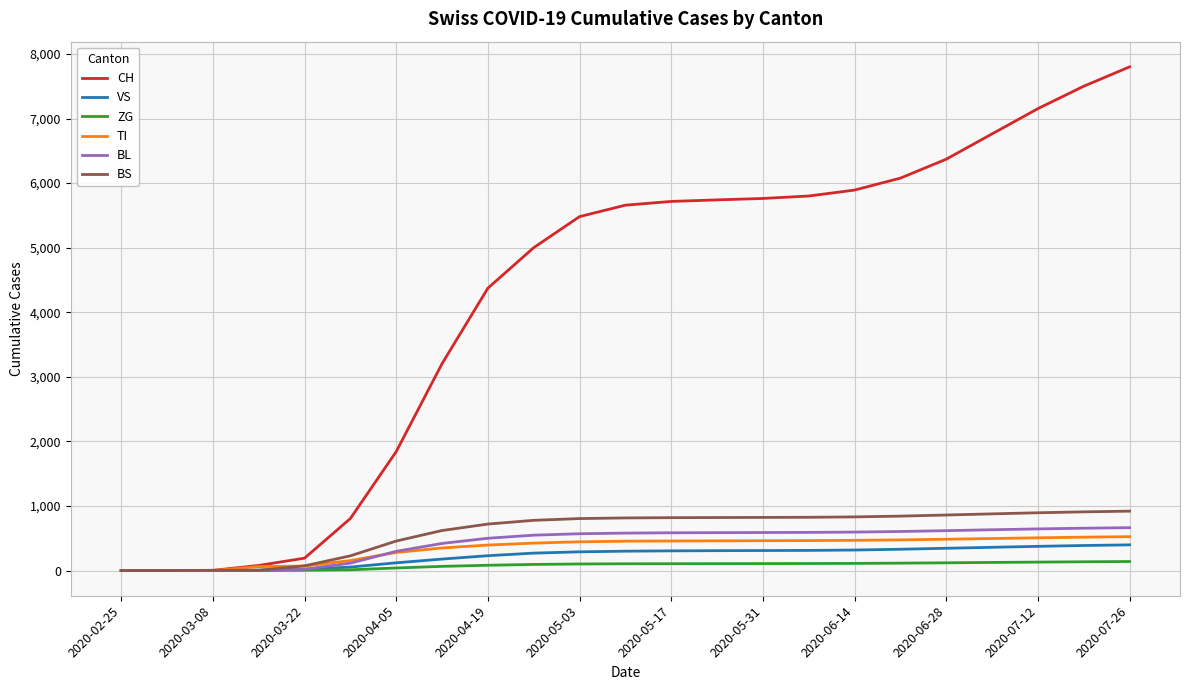

What is the maximum value for CH?

7800